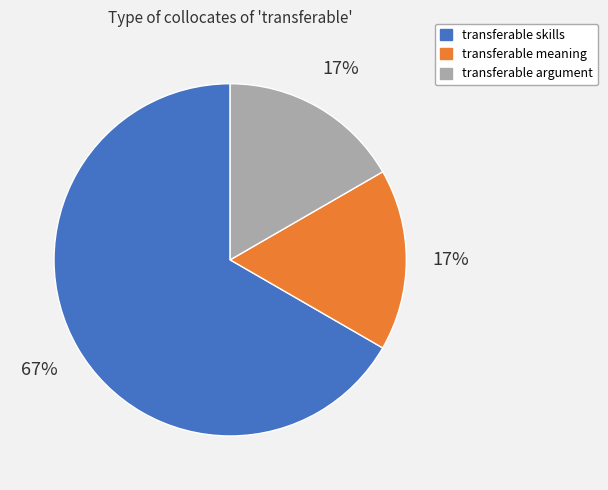

Between transferable meaning and transferable skills, which is larger?

transferable skills